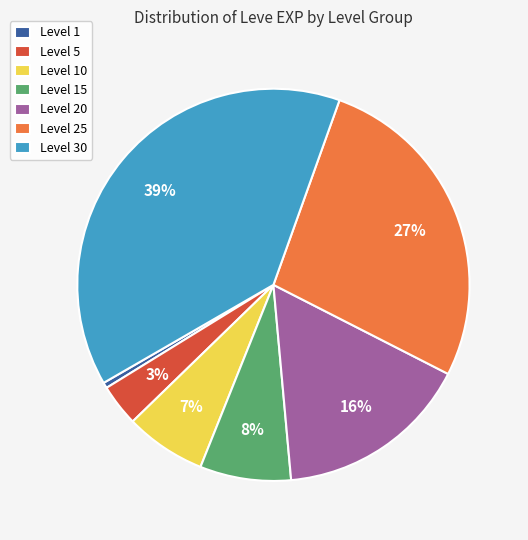

The Level 15 slice represents 8% of the pie. True or false?

True